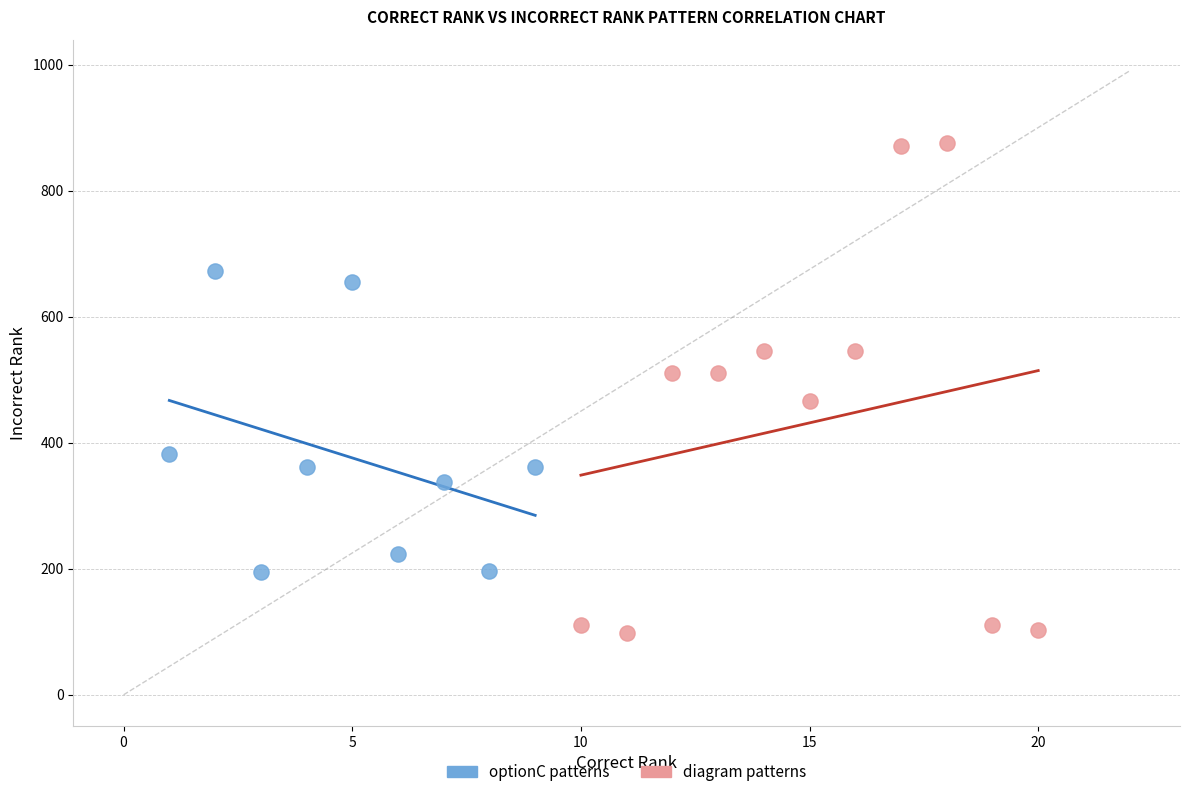

Which series contains the highest Y value?

diagram patterns